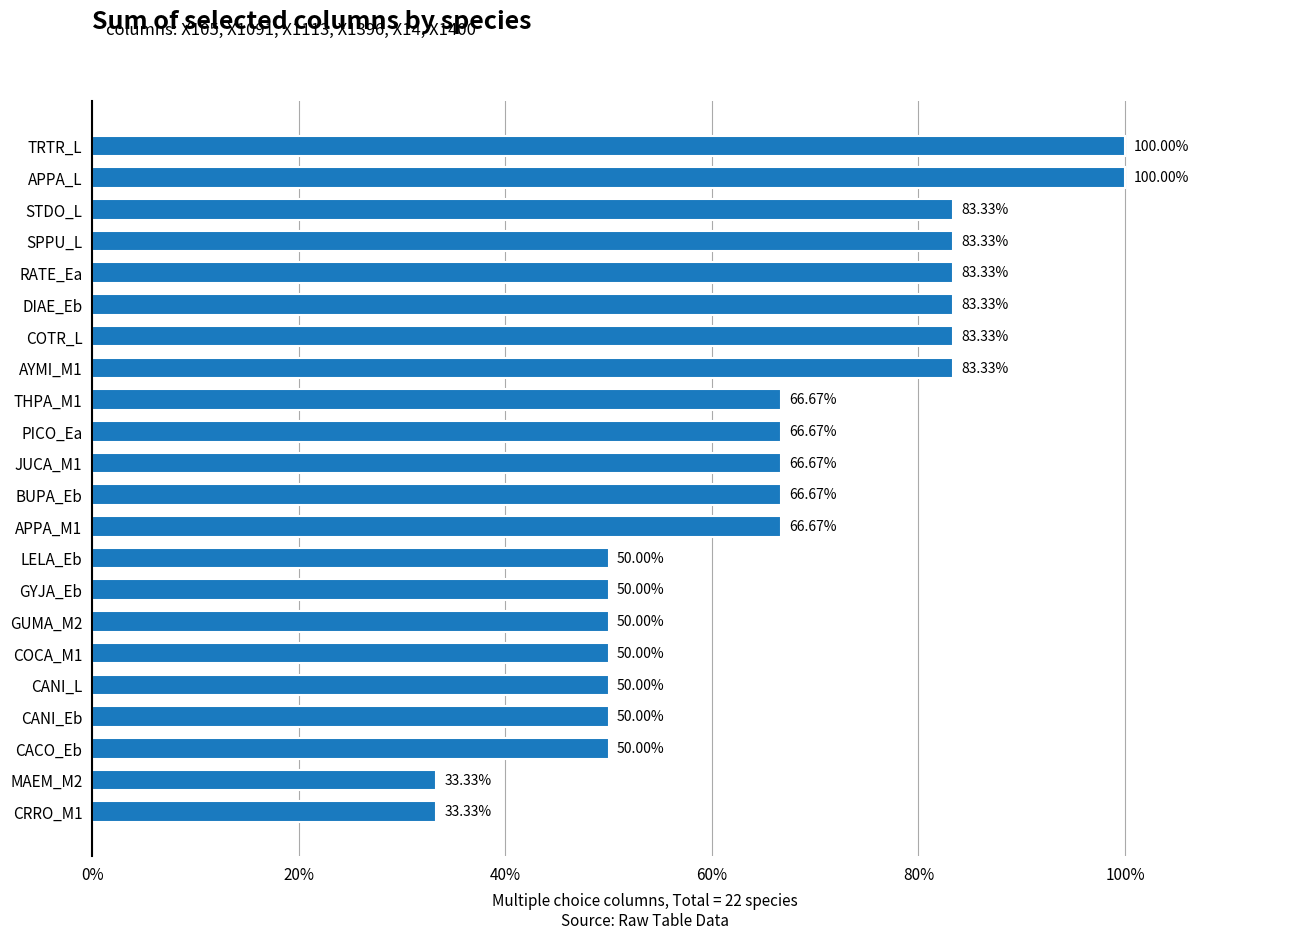

How many distinct data groups are displayed?

1